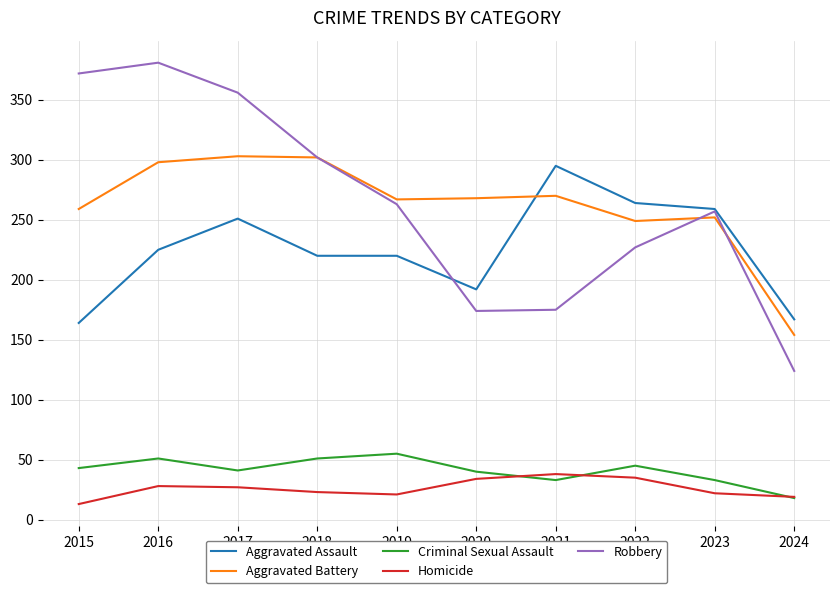

List the series in order of their peak value, highest first.

Robbery, Aggravated Battery, Aggravated Assault, Criminal Sexual Assault, Homicide